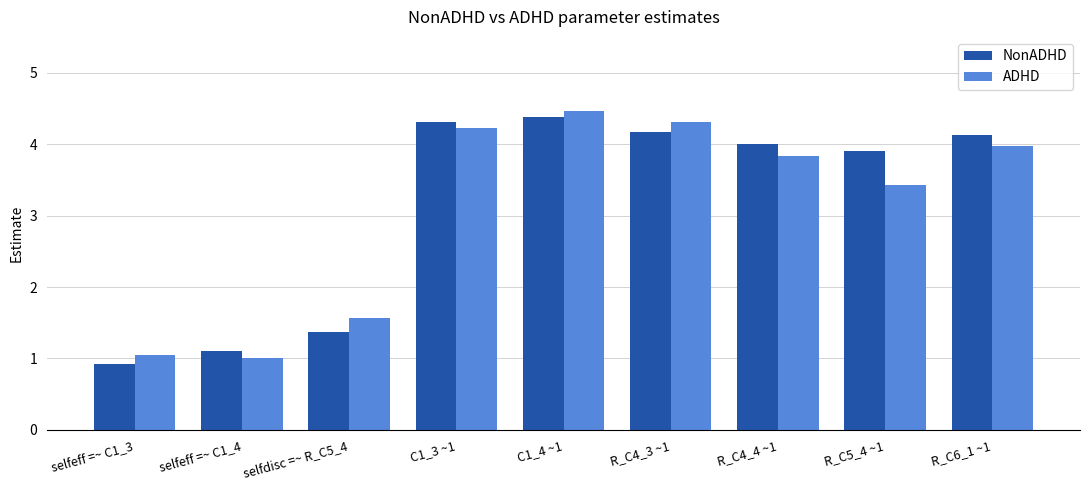

What is the lowest value of the ADHD series?

1.0